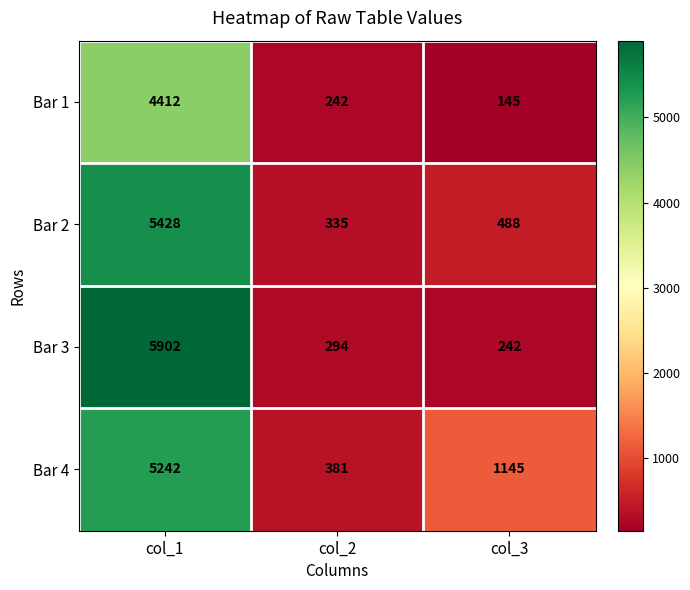

What is the difference between the Bar 3 values at col_3 and col_1?

5660